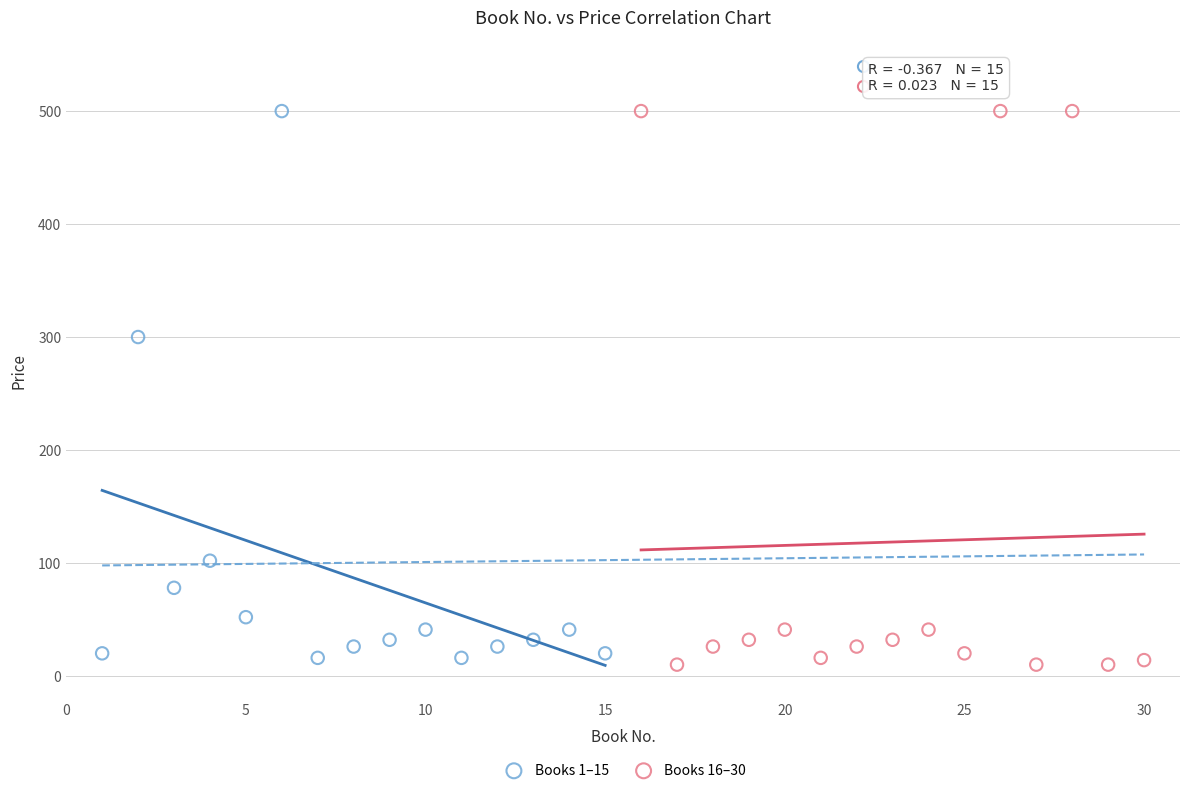

Which series contains the lowest Y value?

Books 16–30